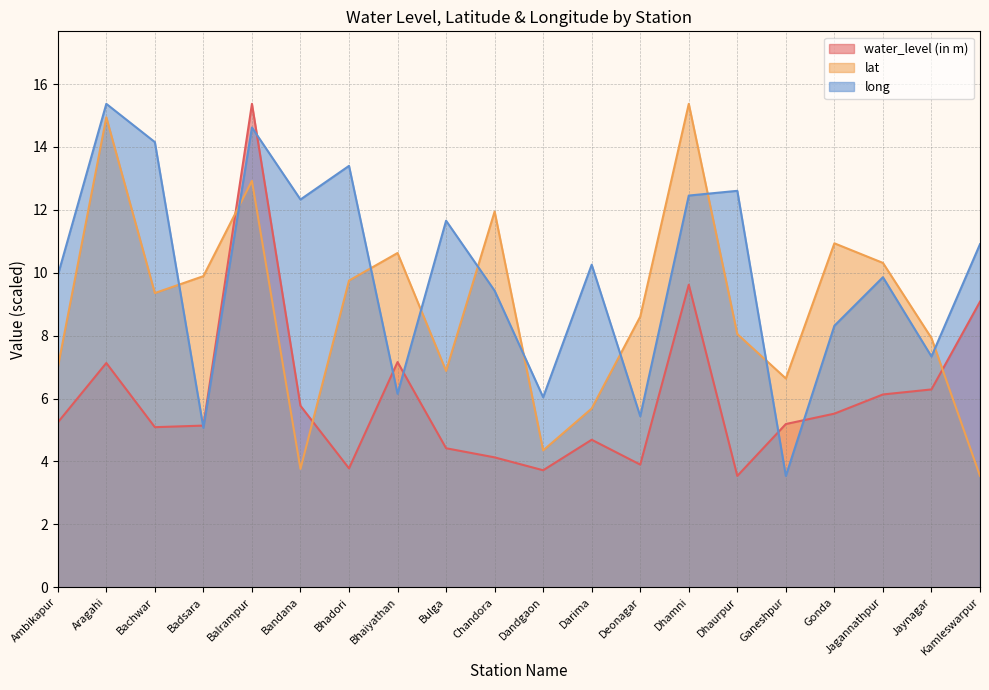

What are all the series names shown in the legend?

water_level (in m), lat, long